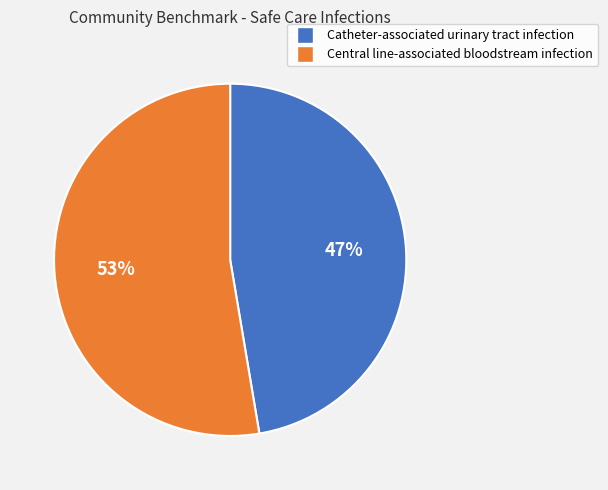

Which slice is the largest?

Central line-associated bloodstream infection